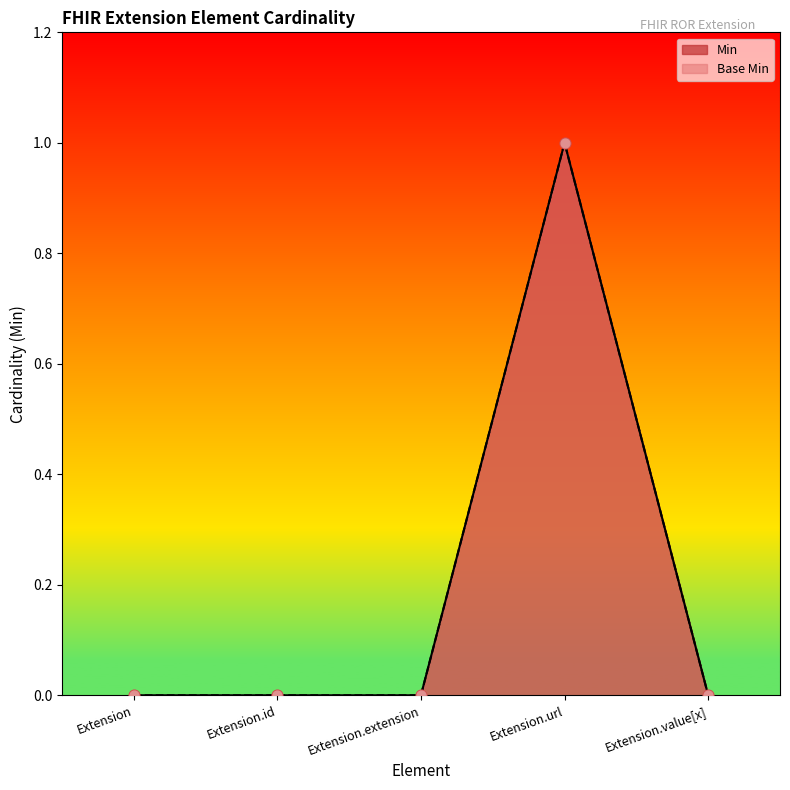

At how many categories does at least one series exceed 0?

1